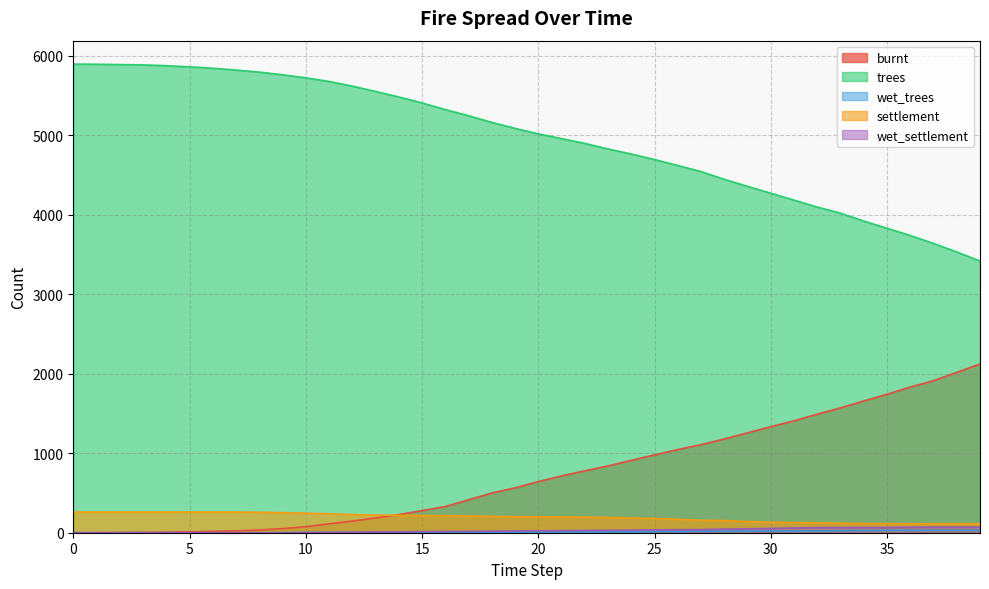

What is the value of the settlement point at the 14th from the left?

223